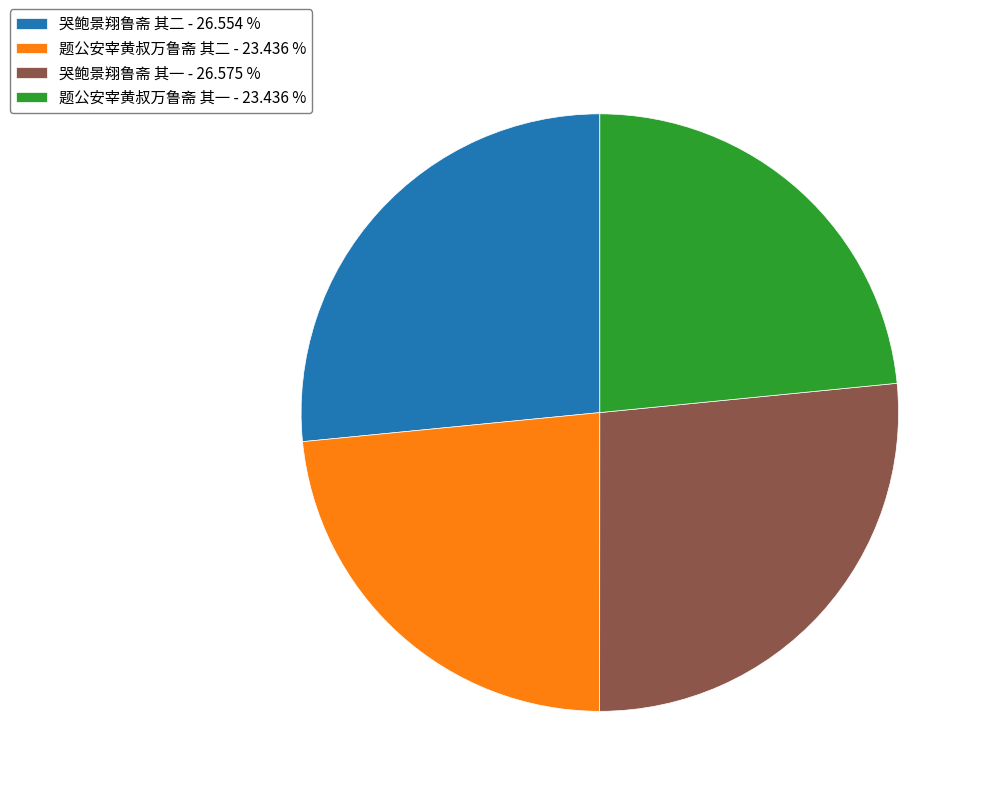

Count the number of slices in the pie.

4